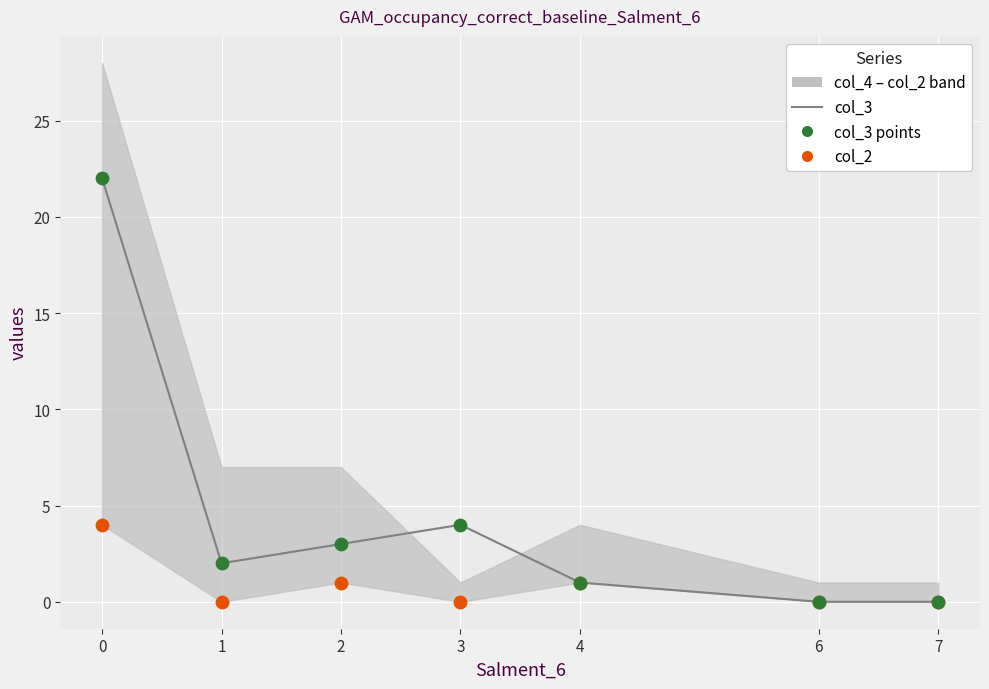

Is the value of col_2 at 6 greater than the value of col_3 points at 7?

No